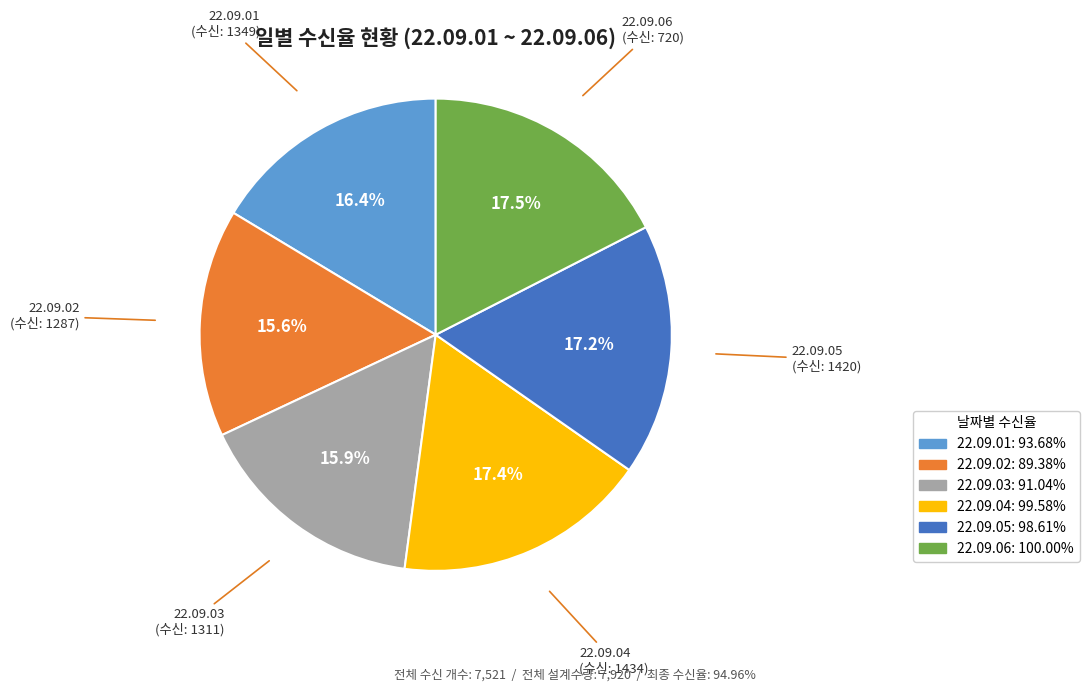

To the nearest percent, what is the difference between the 22.09.04 and 22.09.02 slice percentages?

2%